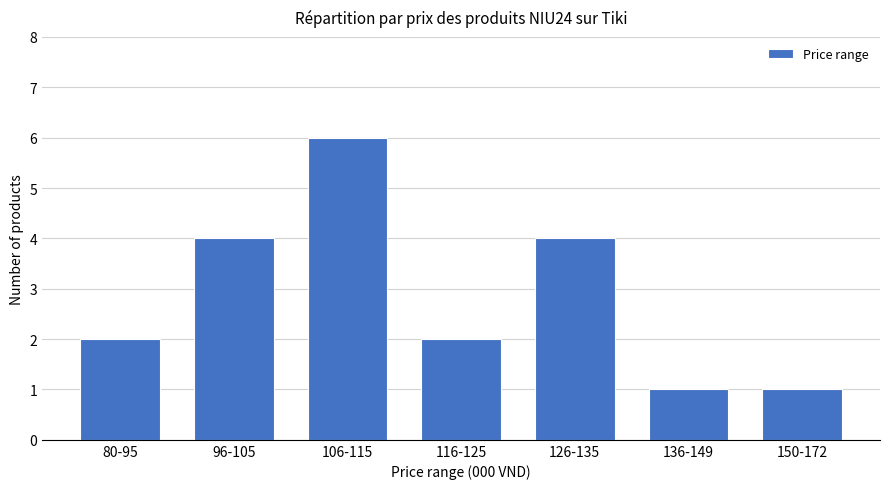

Reading left to right, what are all the values shown in this chart?

80-95=2	96-105=4	106-115=6	116-125=2	126-135=4	136-149=1	150-172=1